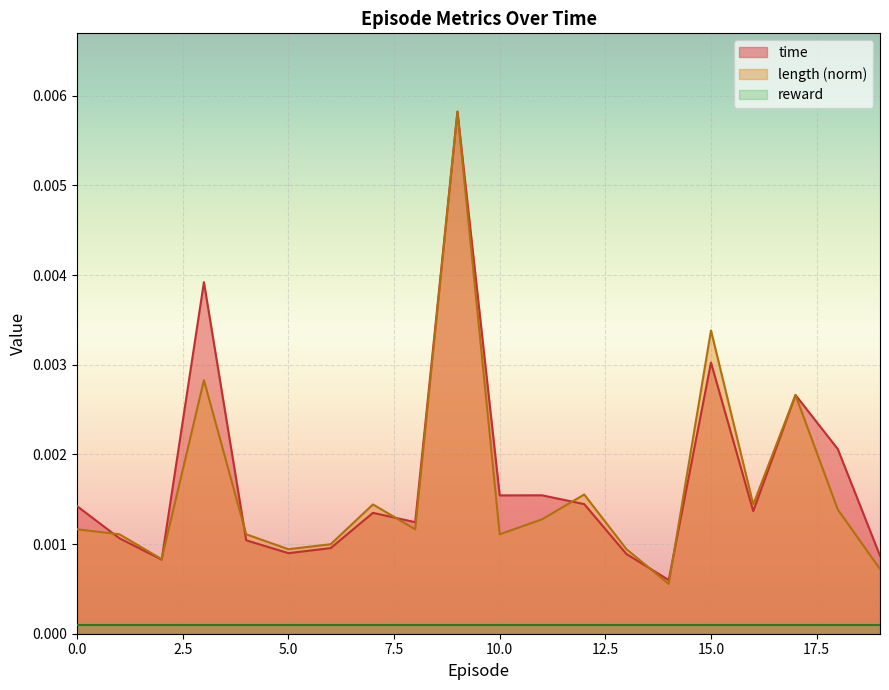

How many time values are between 0 and 1?

20